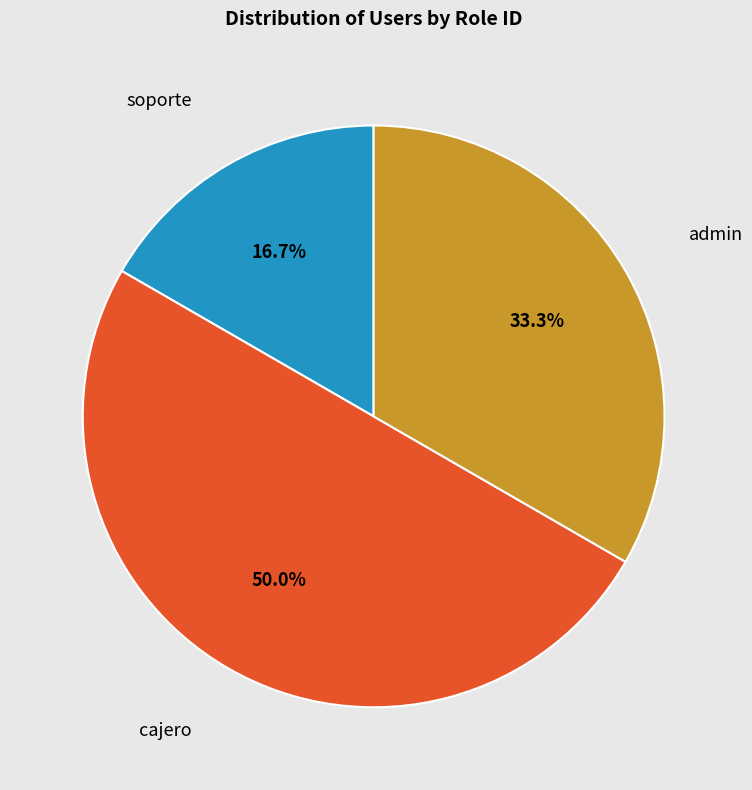

Rank the categories by value from lowest to highest.

soporte, admin, cajero